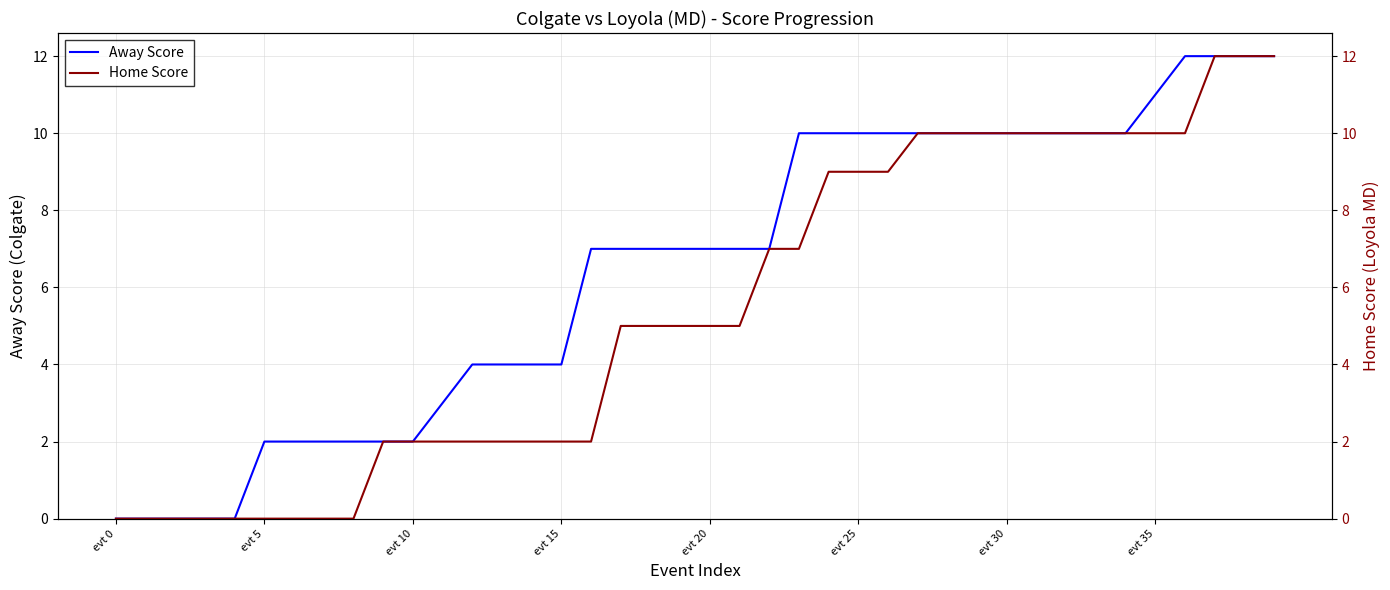

What is the maximum value for Away Score?

12